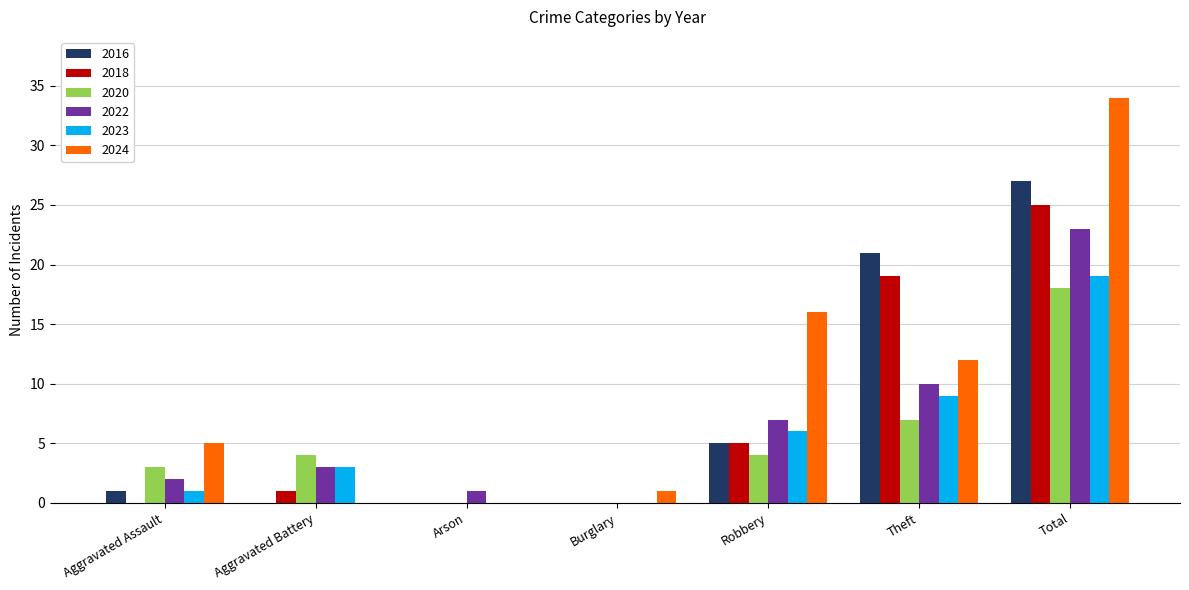

What is the maximum value shown in the chart?

34